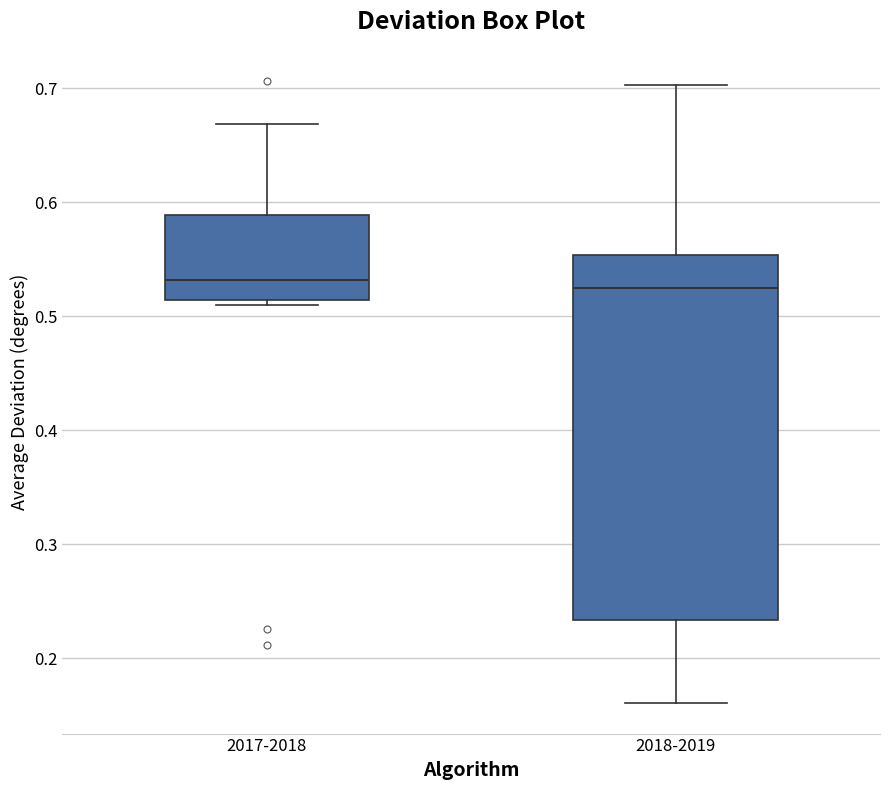

Where is the upper edge of the box for 2017-2018 on the y-axis? The values are not printed on the chart, so give them approximately, as read against the axis.

0.59